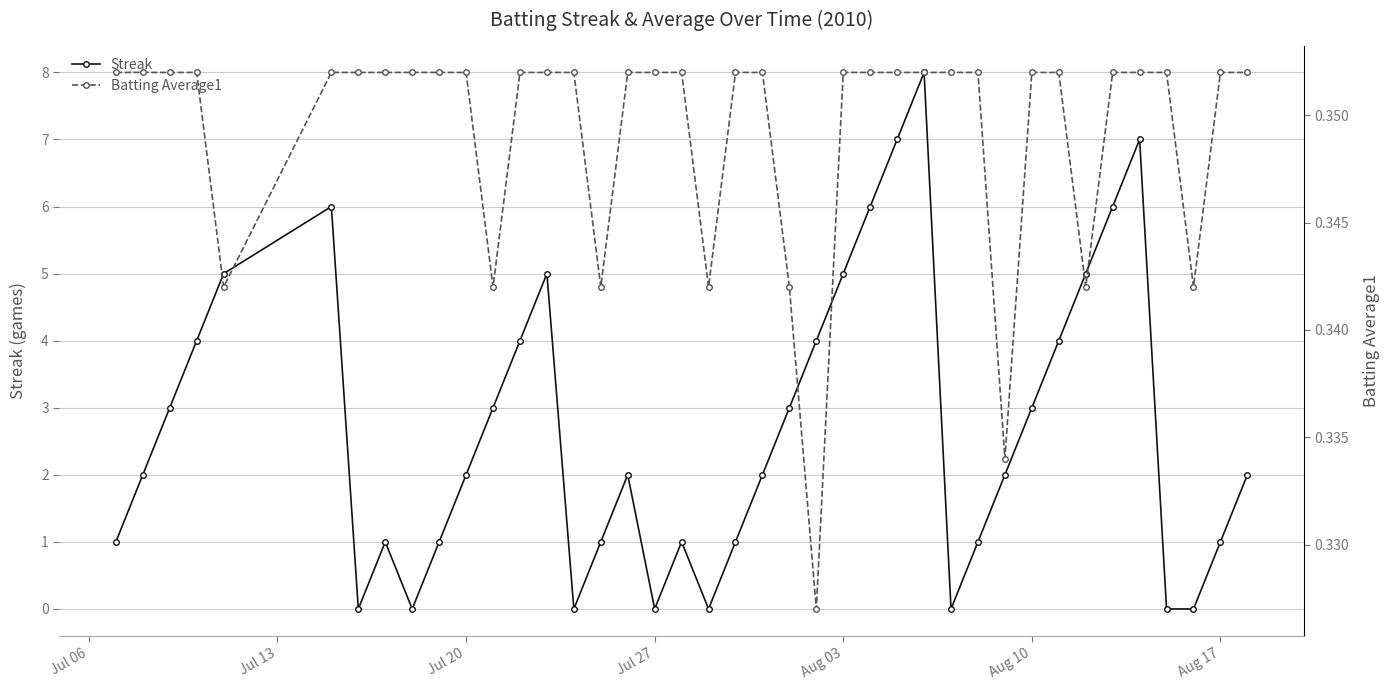

Which series ends up on top after the final intersection of Streak and Batting Average1?

Streak